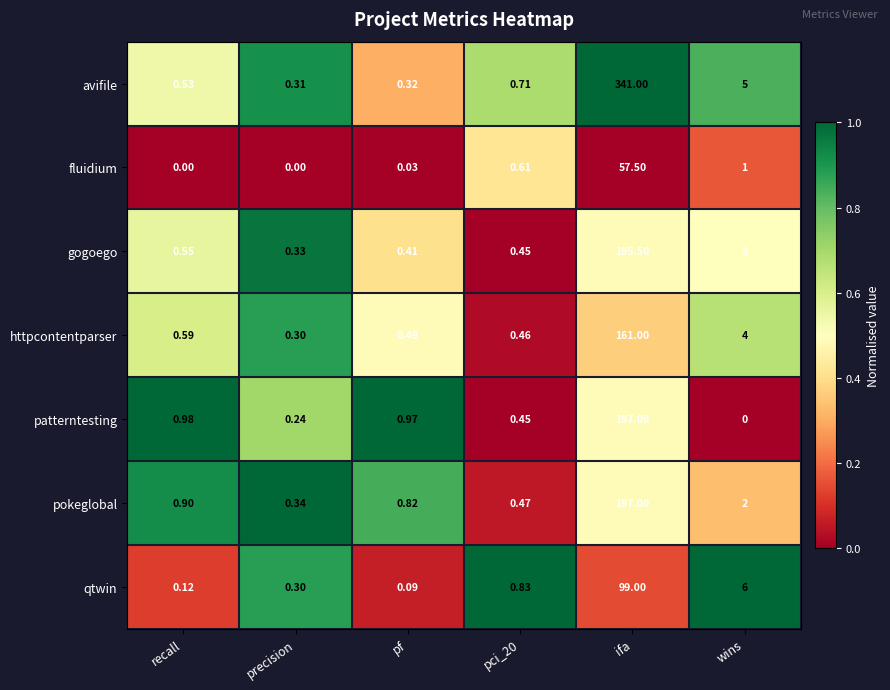

Which series has the largest range (max minus min)?

avifile